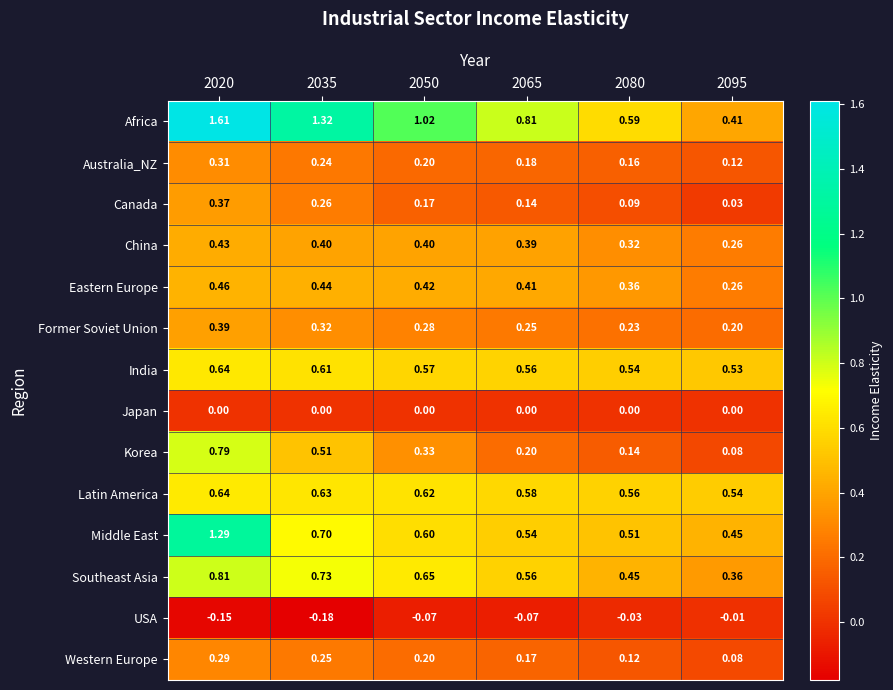

Which series has the largest total across all categories?

Africa